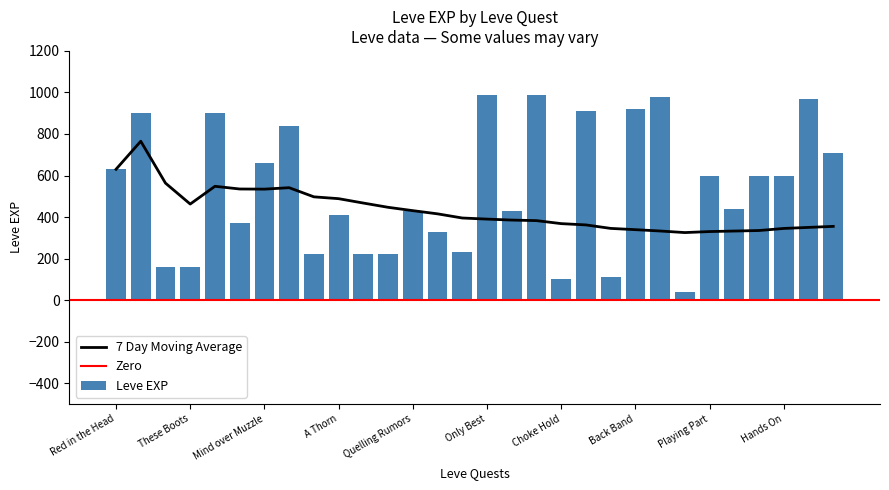

Is it true that 7 Day Moving Average equals 339.1 at Back Band?

True